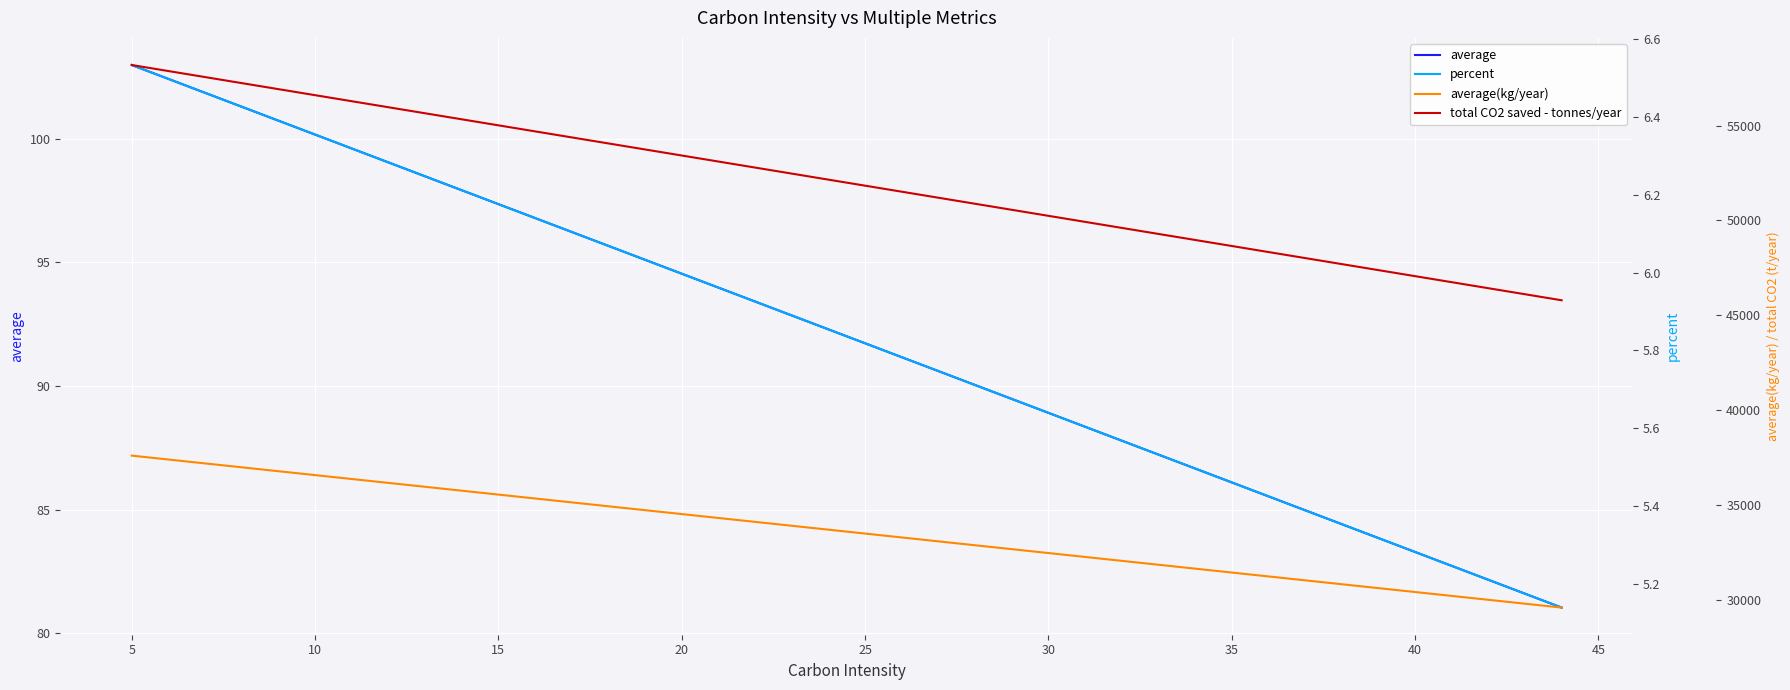

True or false: percent and average intersect in this chart.

False